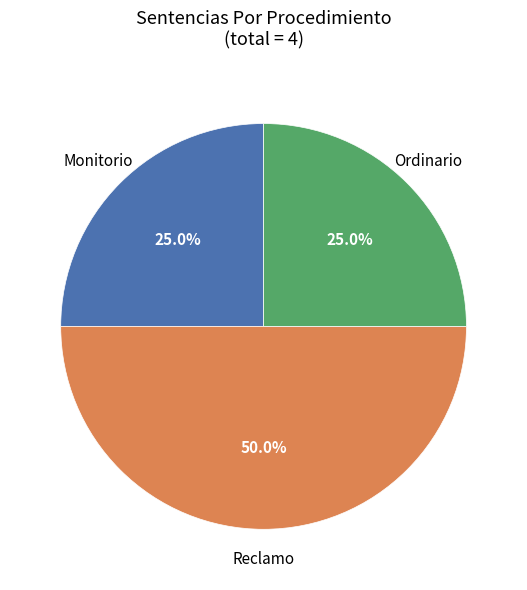

Does Ordinario represent more than half of the total?

No